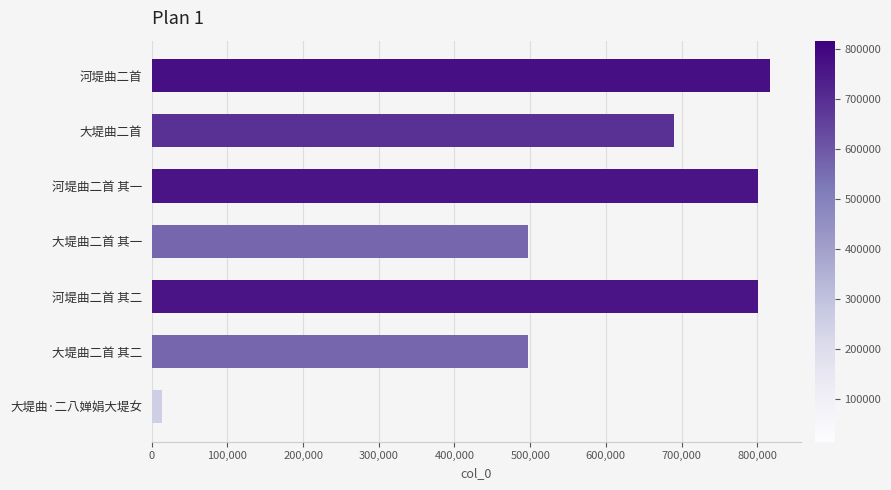

How many values are below 689858?

3